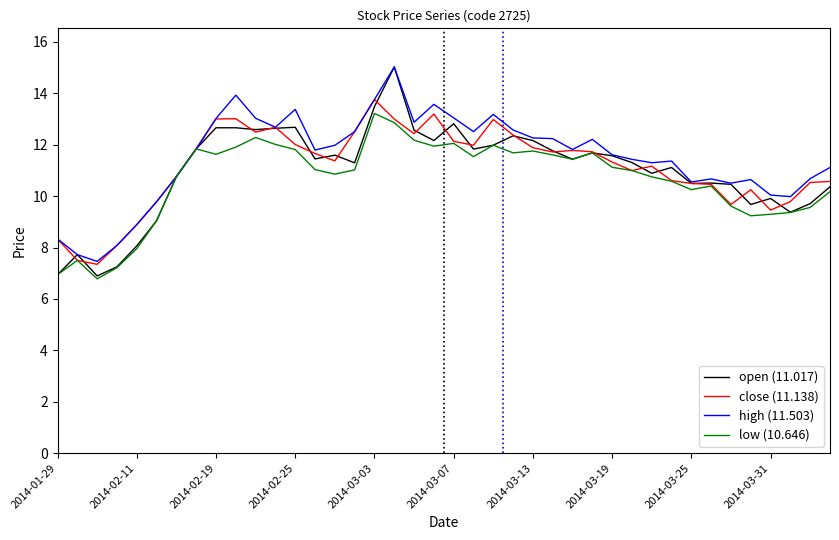

What is the maximum value shown in the chart?

15.0